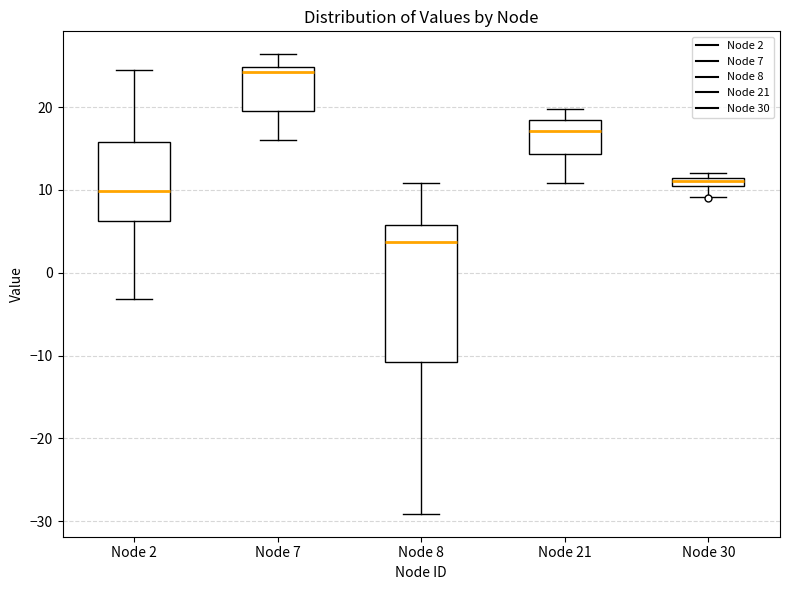

Which box is the tallest, from its lower edge to its upper edge?

Node 8